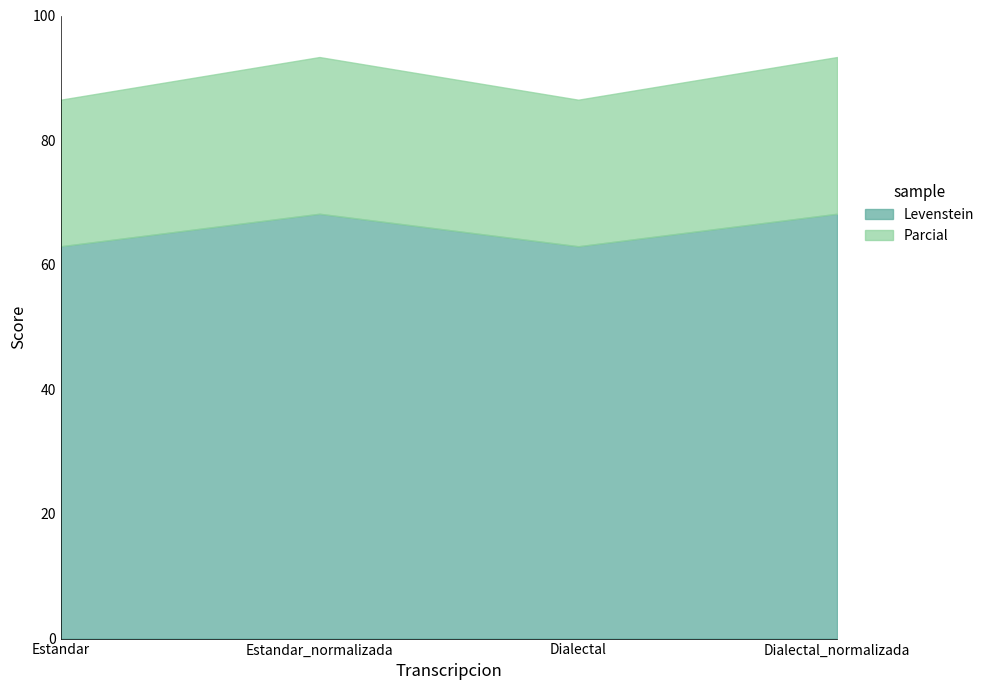

Which category has the highest value in the Parcial series?

Estandar_normalizada